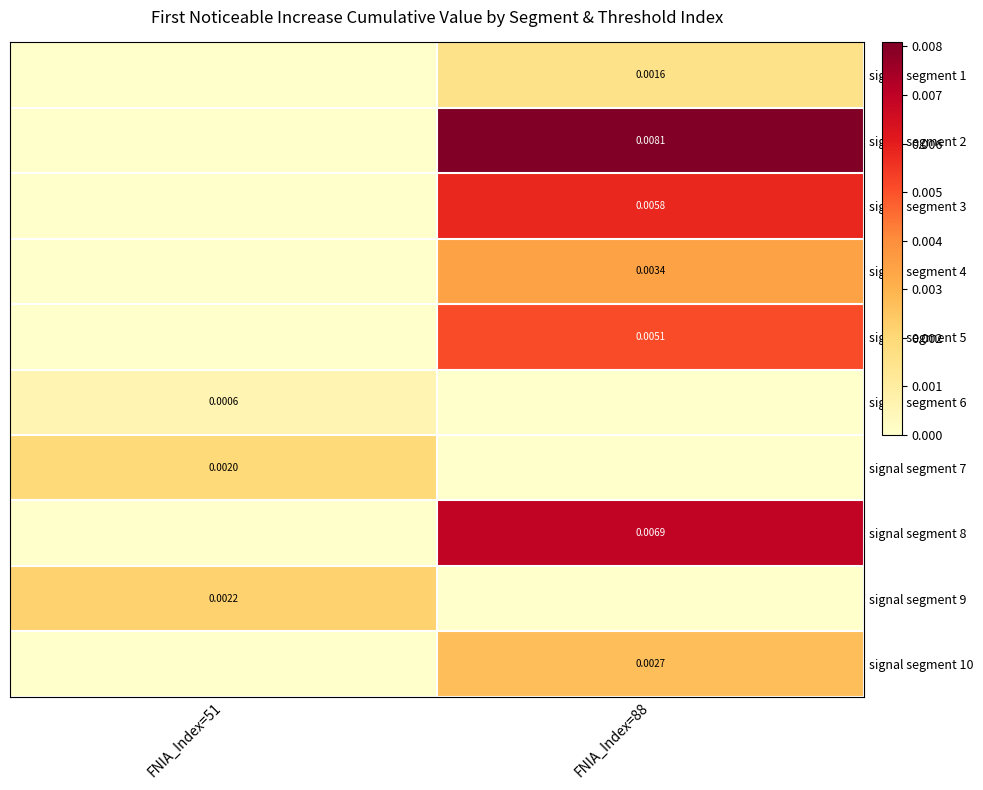

List the labels in order of signal segment 7 value, largest first.

FNIA_Index=51, FNIA_Index=88